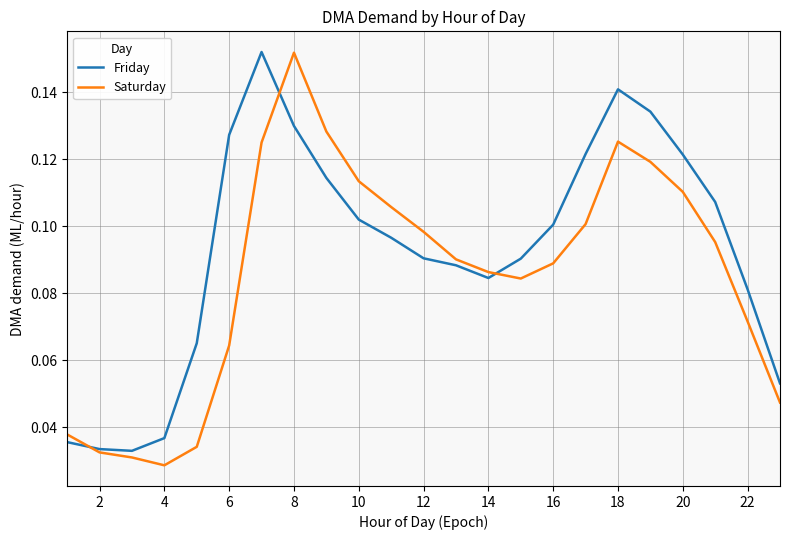

How many intersections are there between Saturday and Friday?

3